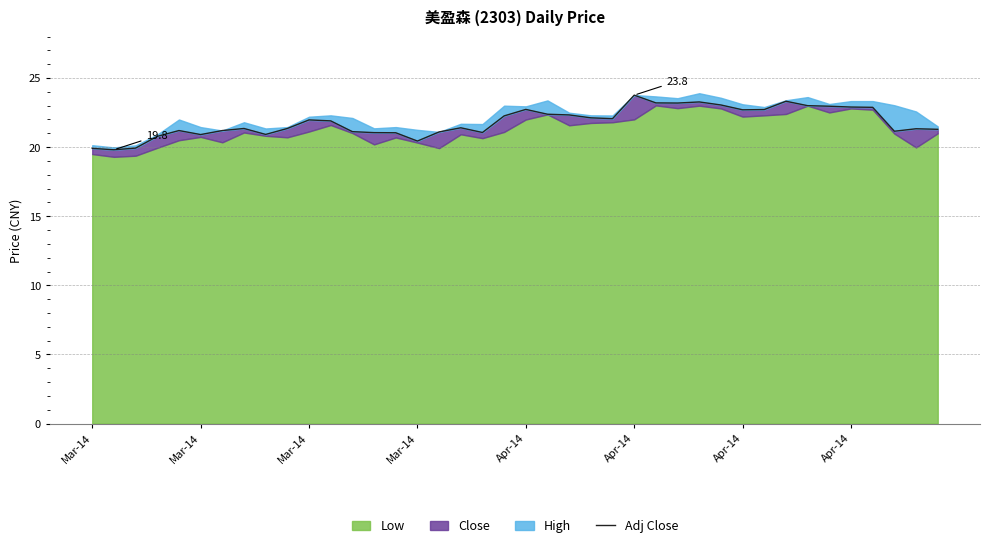

True or false: the data shows 22.4 at 21.

True